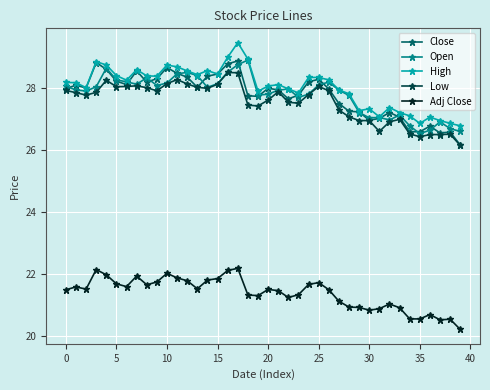

True or false: Adj Close has more than 0 points higher than both neighbors.

True